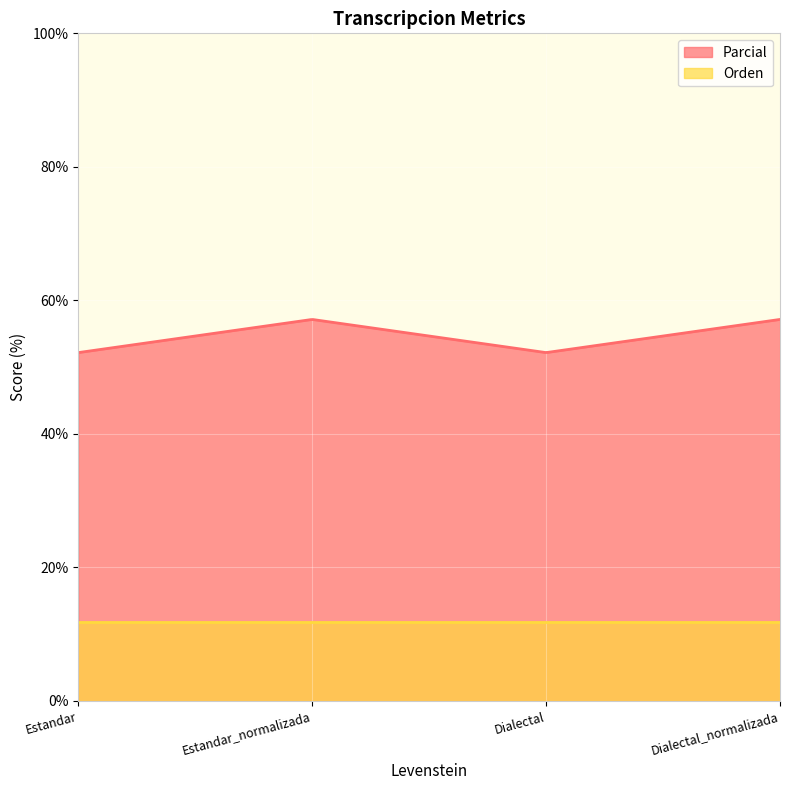

List the series in order of their overall mean, lowest first.

Orden, Parcial